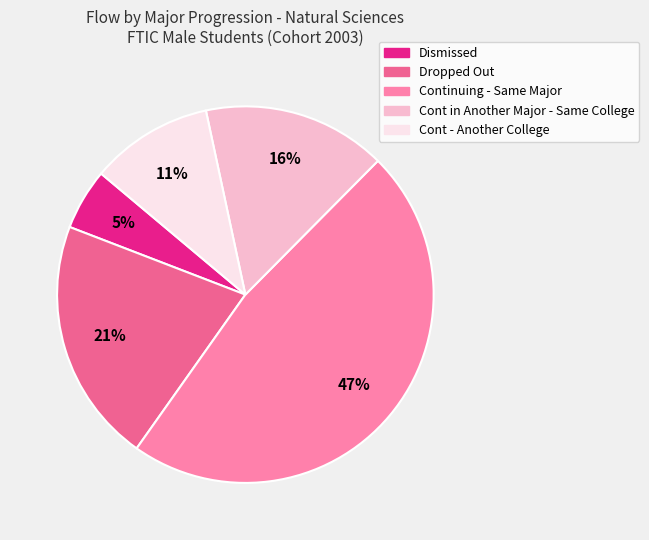

How many slices are in this pie chart?

5